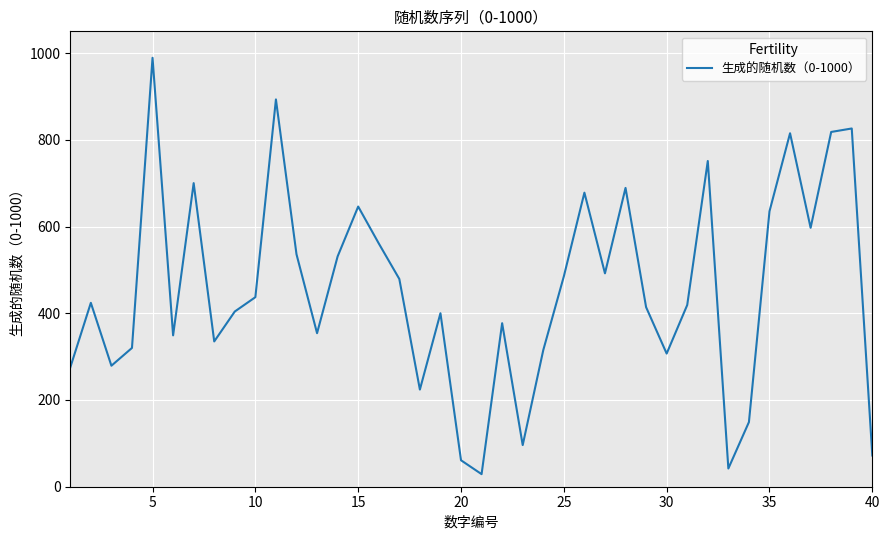

What is the maximum value shown in the chart?

989